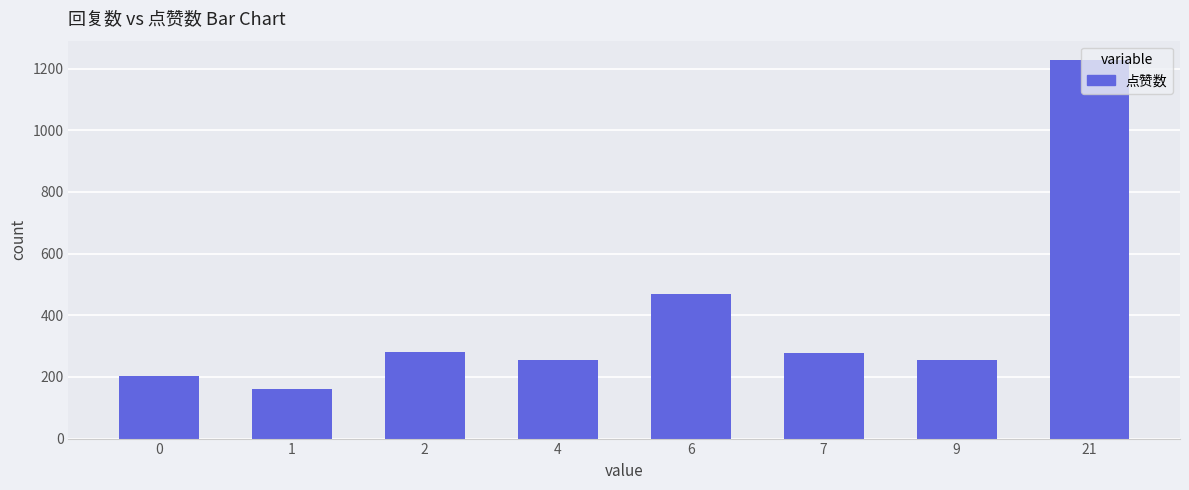

Between 21 and 9, which is larger?

21